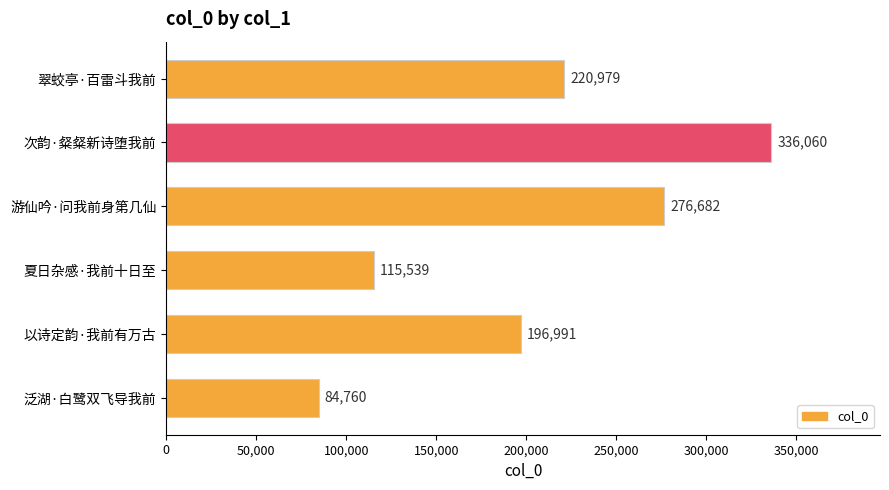

How many bars are there in total?

6